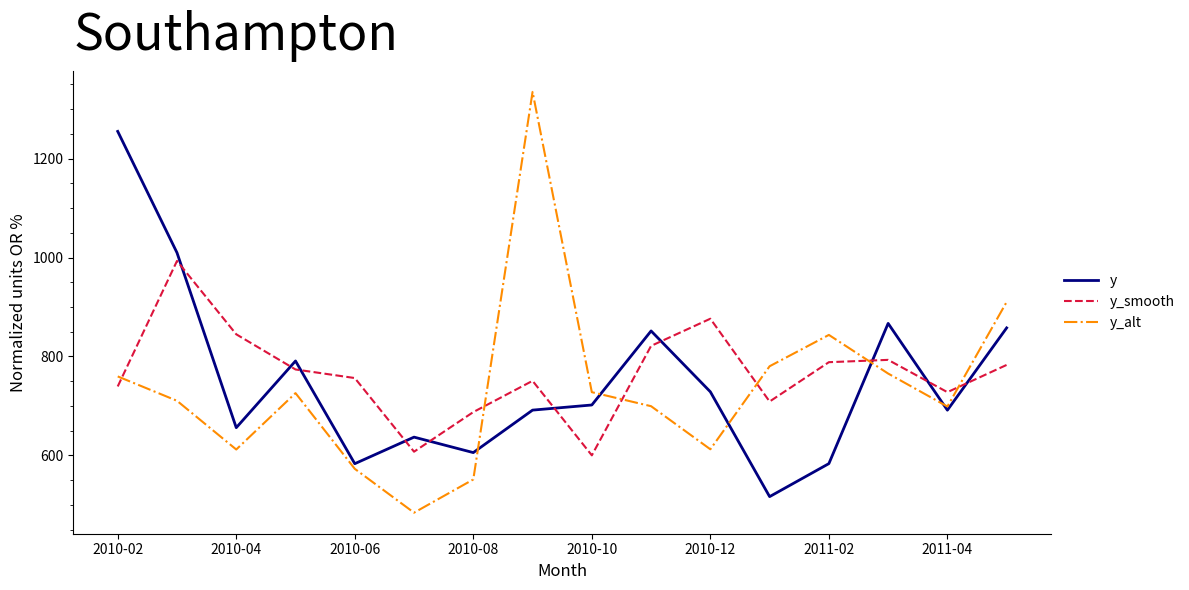

List the series in order of their peak value, highest first.

y_alt, y, y_smooth